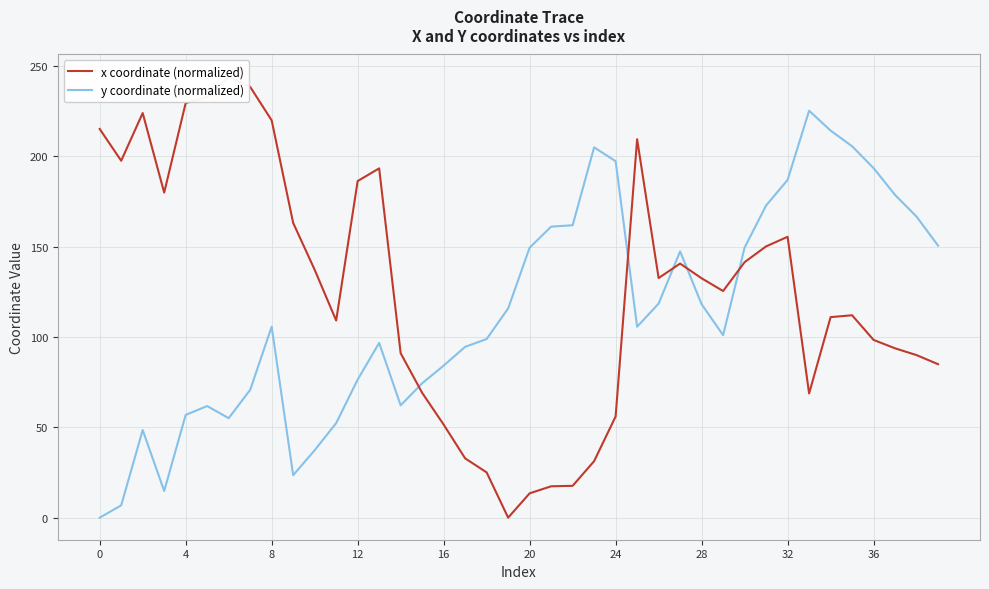

Between 4 and 30, which is larger?

4